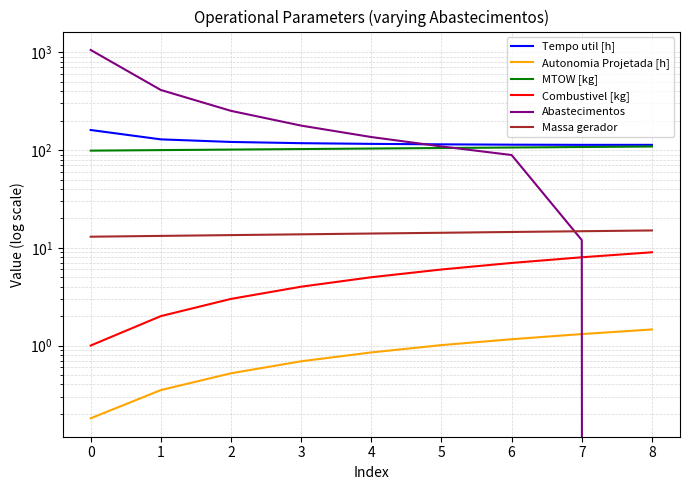

True or false: Combustivel [kg] has a value of 12.2 at 7.

False